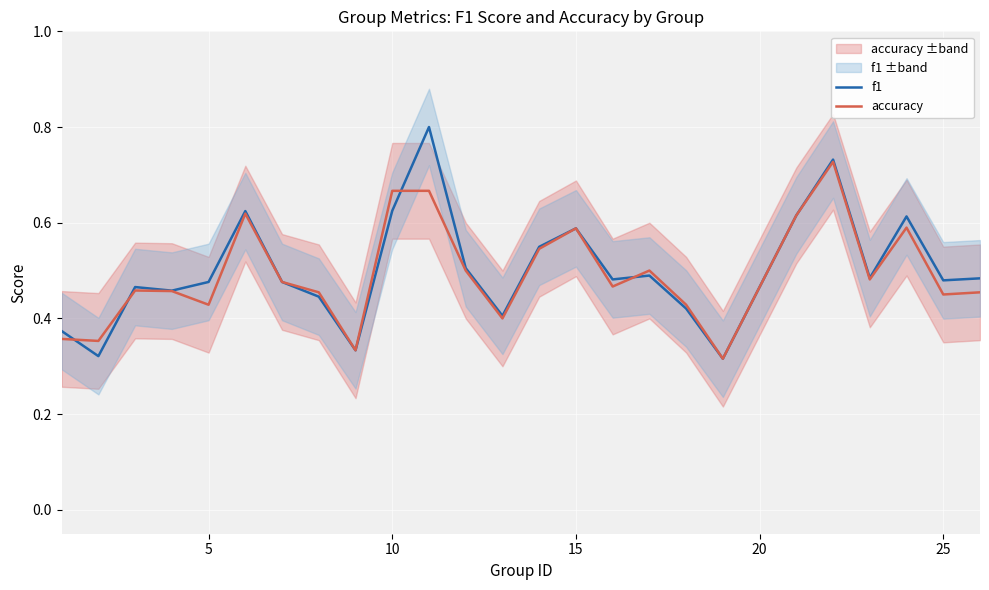

The value of accuracy at 10 is 1.1. True or false?

False